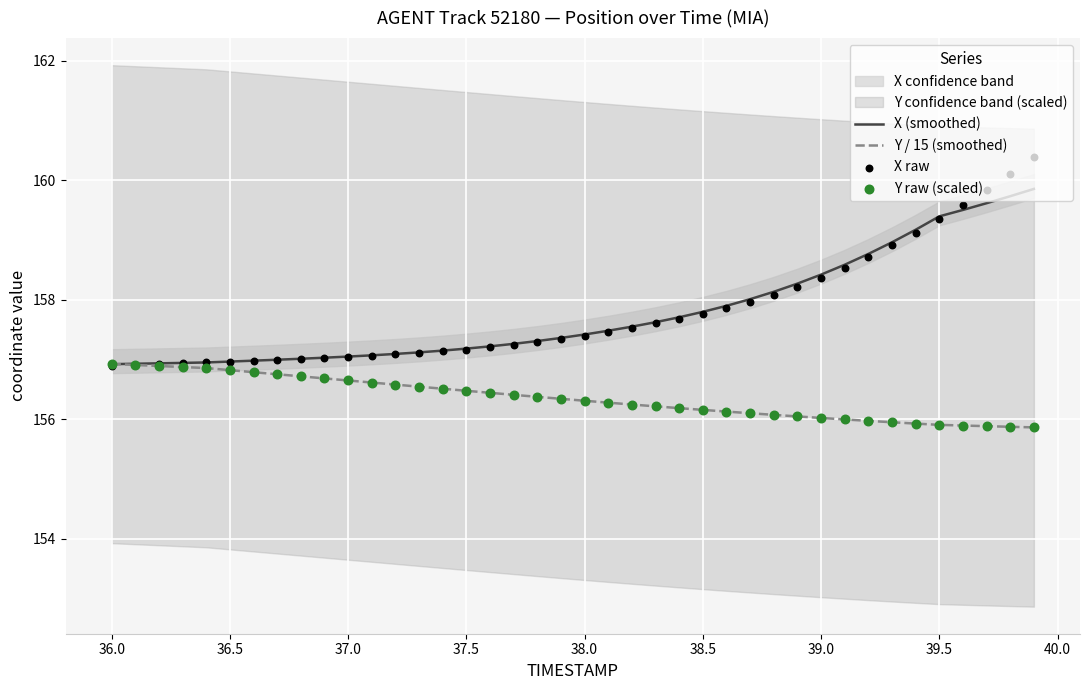

What is the highest value of the X (smoothed) series?

159.9